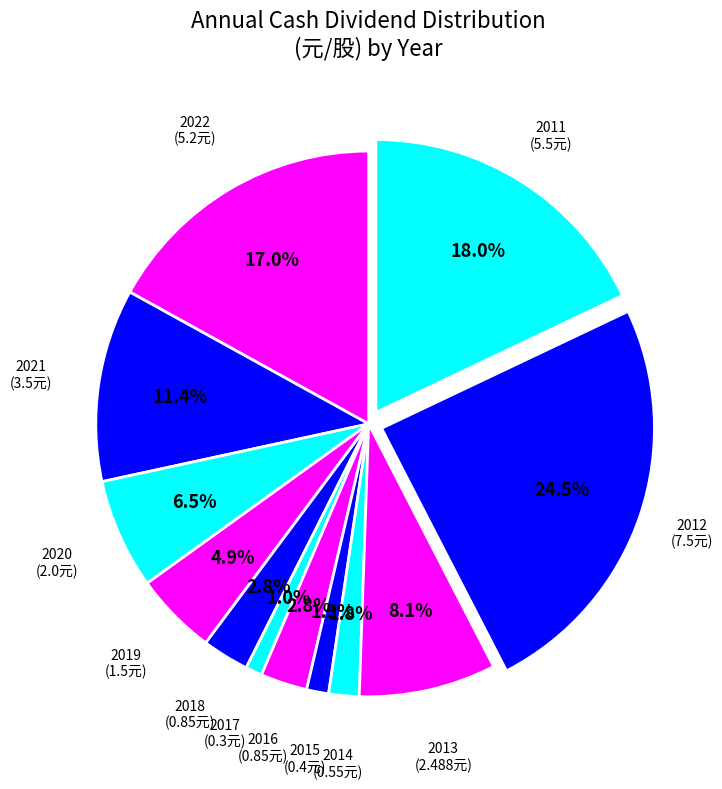

How many segments does this pie chart have?

12